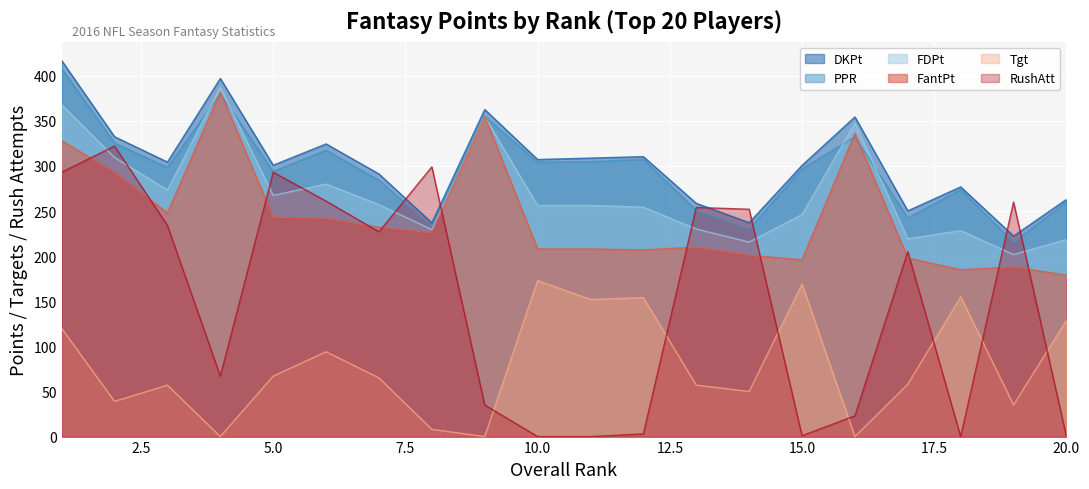

After their last crossing, which series has the higher values: FantPt or PPR?

PPR